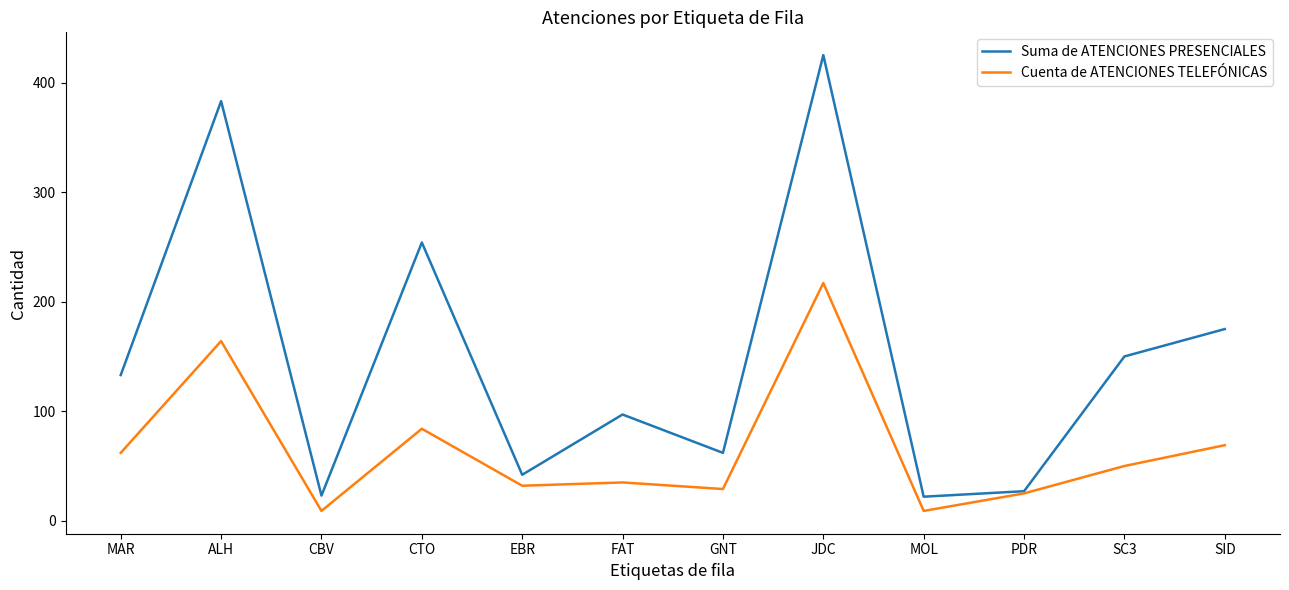

Where is Cuenta de ATENCIONES TELEFÓNICAS nearest to the value 113?

CTO